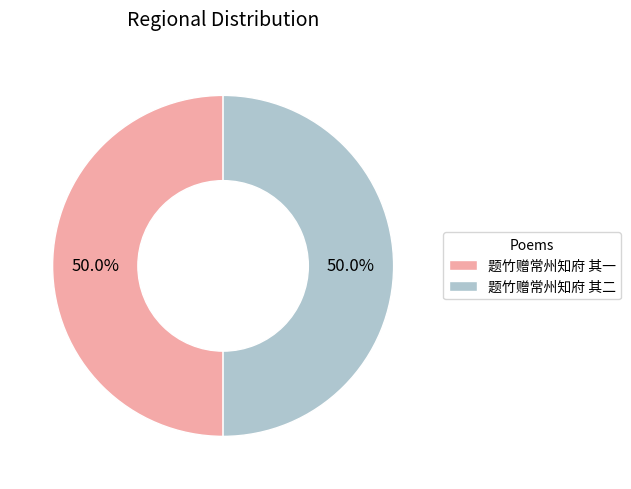

Approximately how many times larger is the value at 题竹赠常州知府 其二 compared to 题竹赠常州知府 其一?

1.0